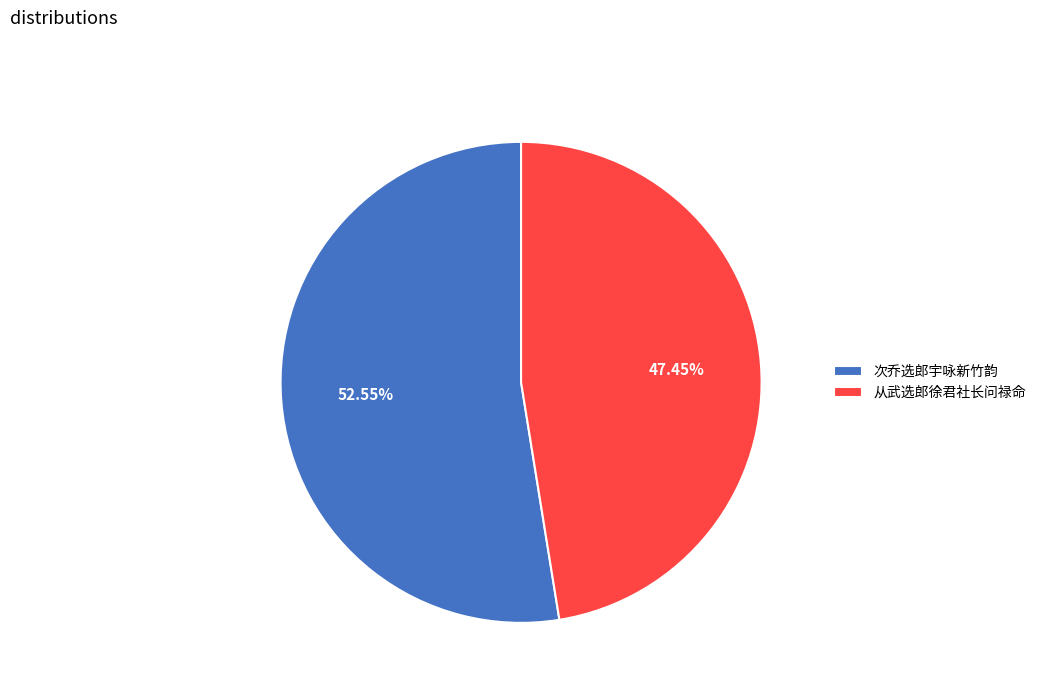

How many slices are in this pie chart?

2